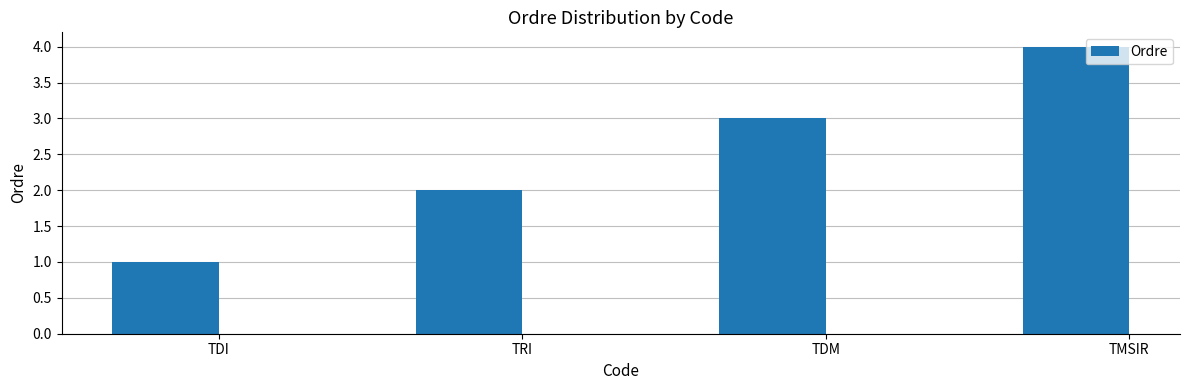

At which label is the value closest to 2?

TRI